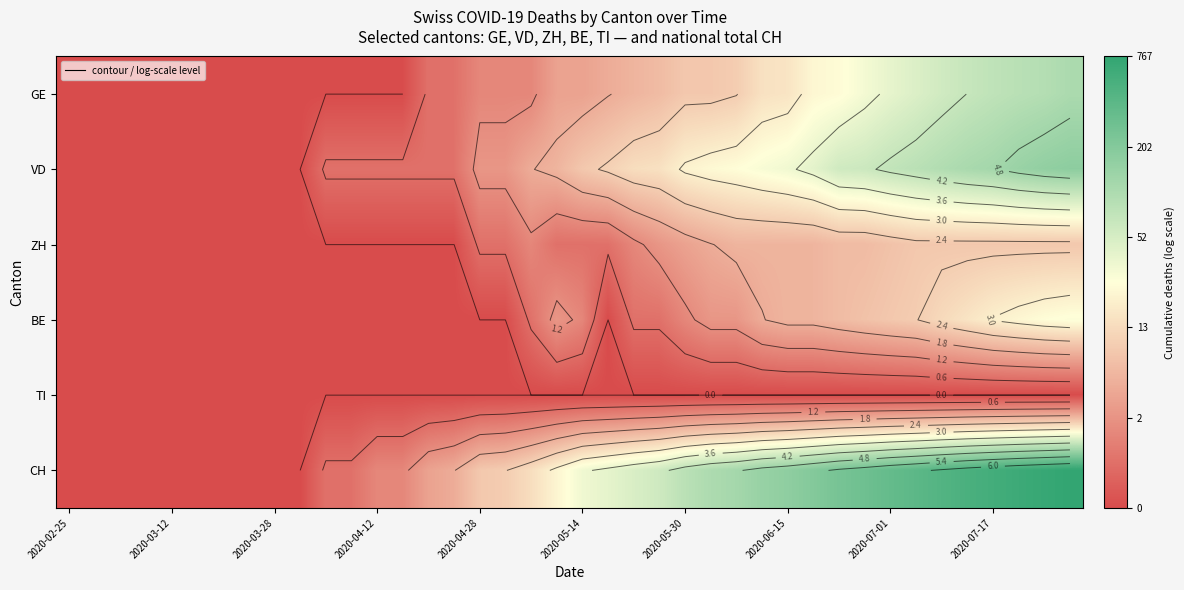

Is it true that BE equals -1.6 at 2020-04-12?

False